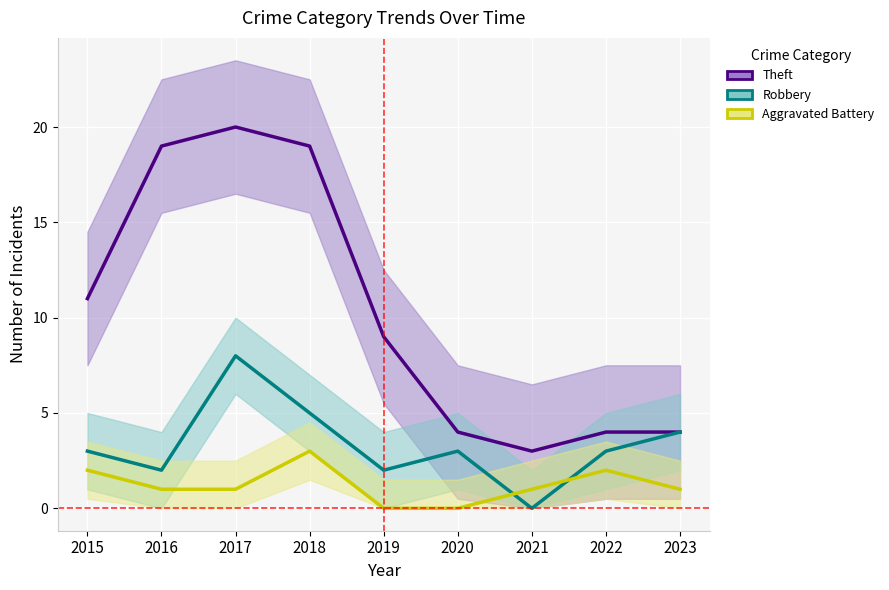

Reading left to right, transcribe all the data shown in this chart.

Theft: 11	19	20	19	9	4	3	4	4
Robbery: 3	2	8	5	2	3	0	3	4
Aggravated Battery: 2	1	1	3	0	0	1	2	1